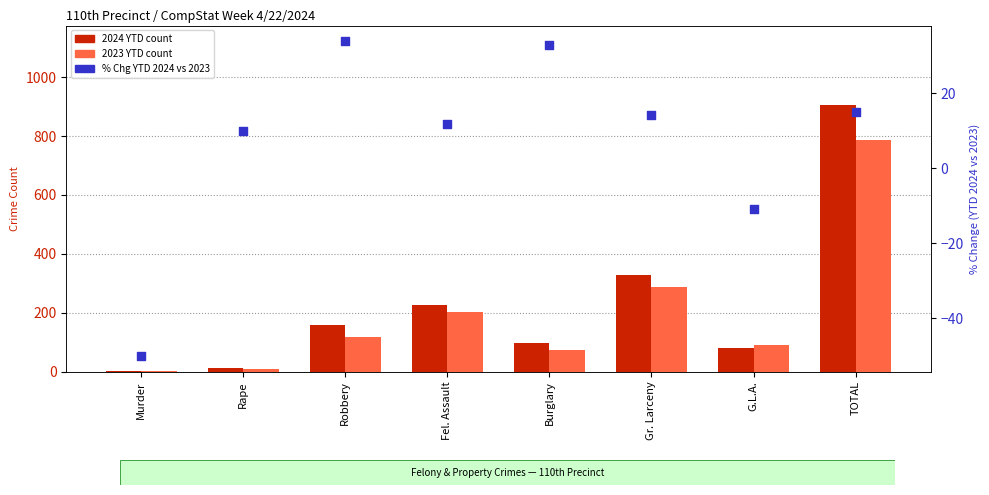

Which series has the largest total across all categories?

2024 YTD